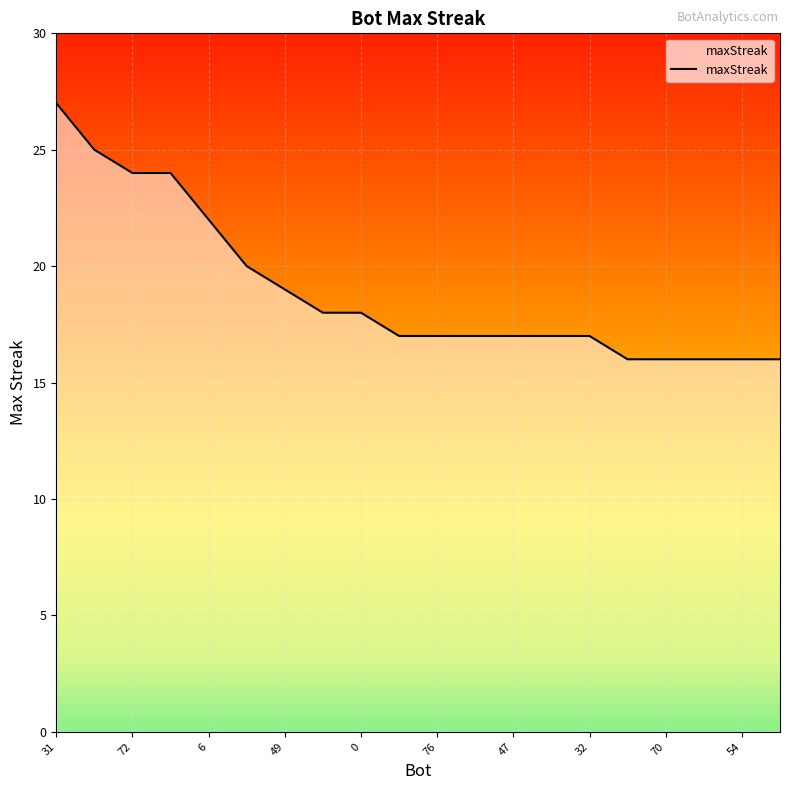

What is the difference between the maximum and minimum values?

11